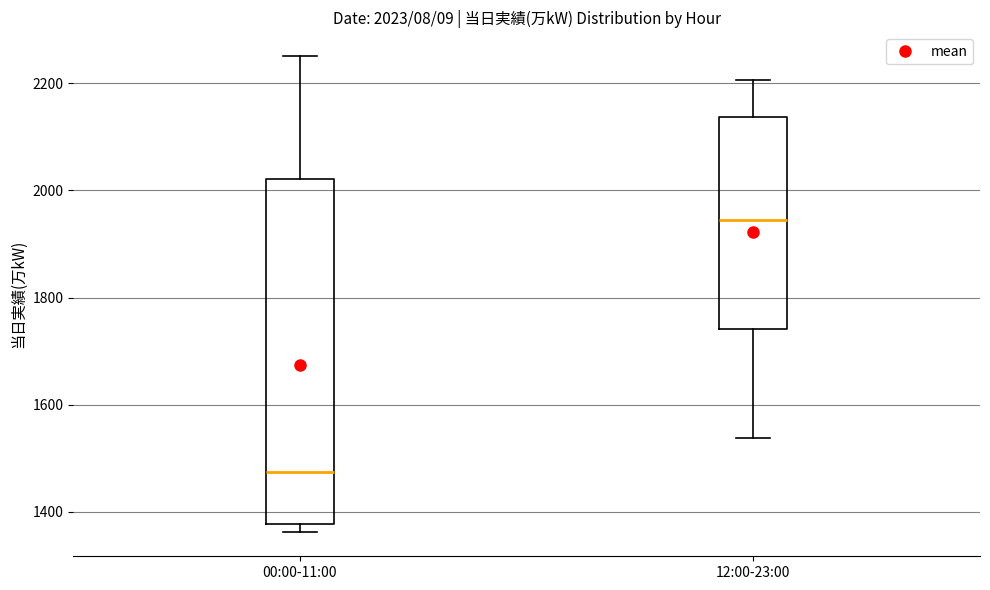

Which box's median line is the highest?

12:00-23:00